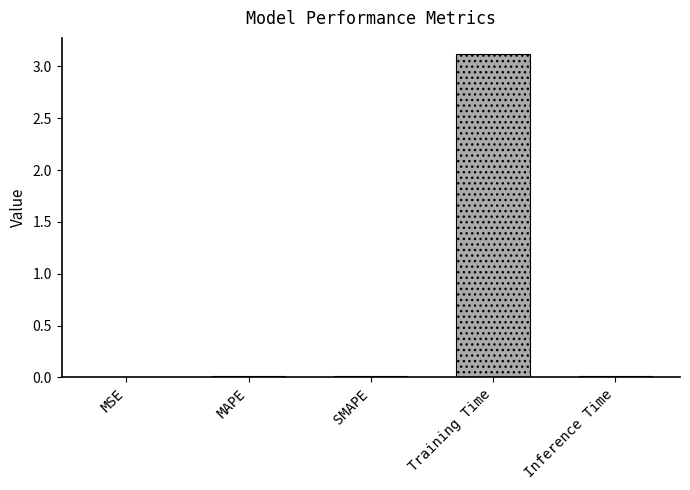

At which label is the value closest to 1?

MAPE